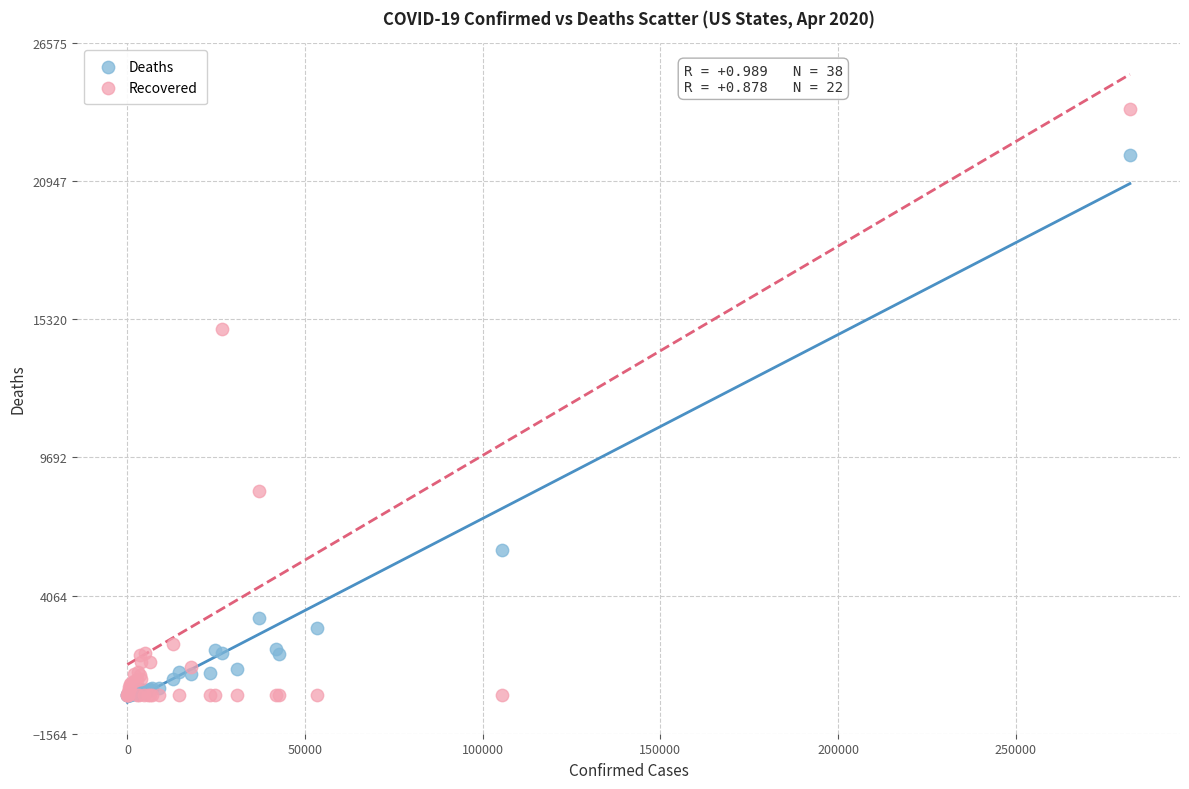

What are all the series names shown in the legend?

Deaths, Recovered